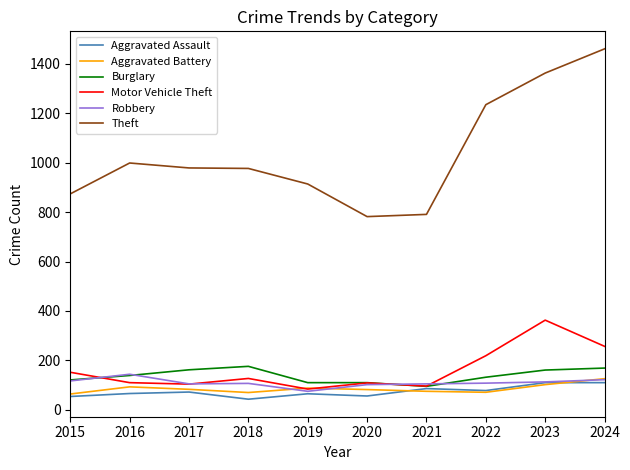

How many series are shown in this chart?

6